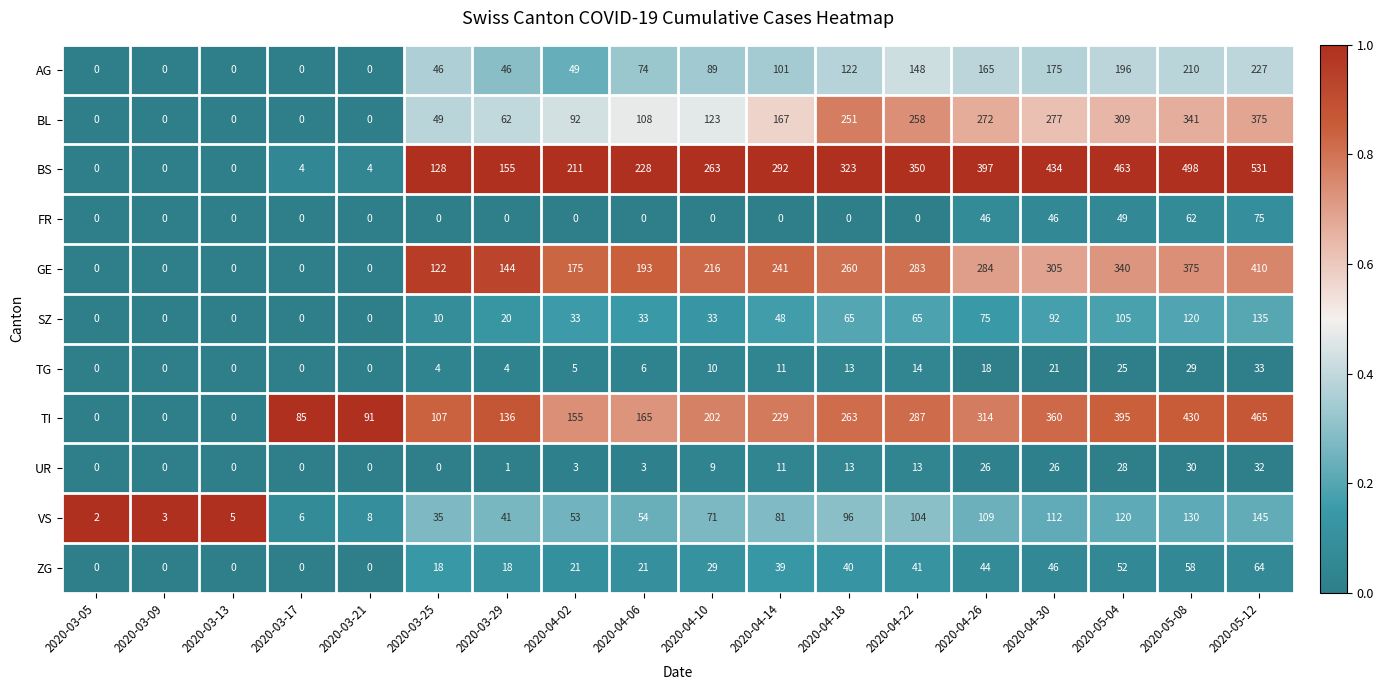

At how many categories does at least one series exceed 148?

12